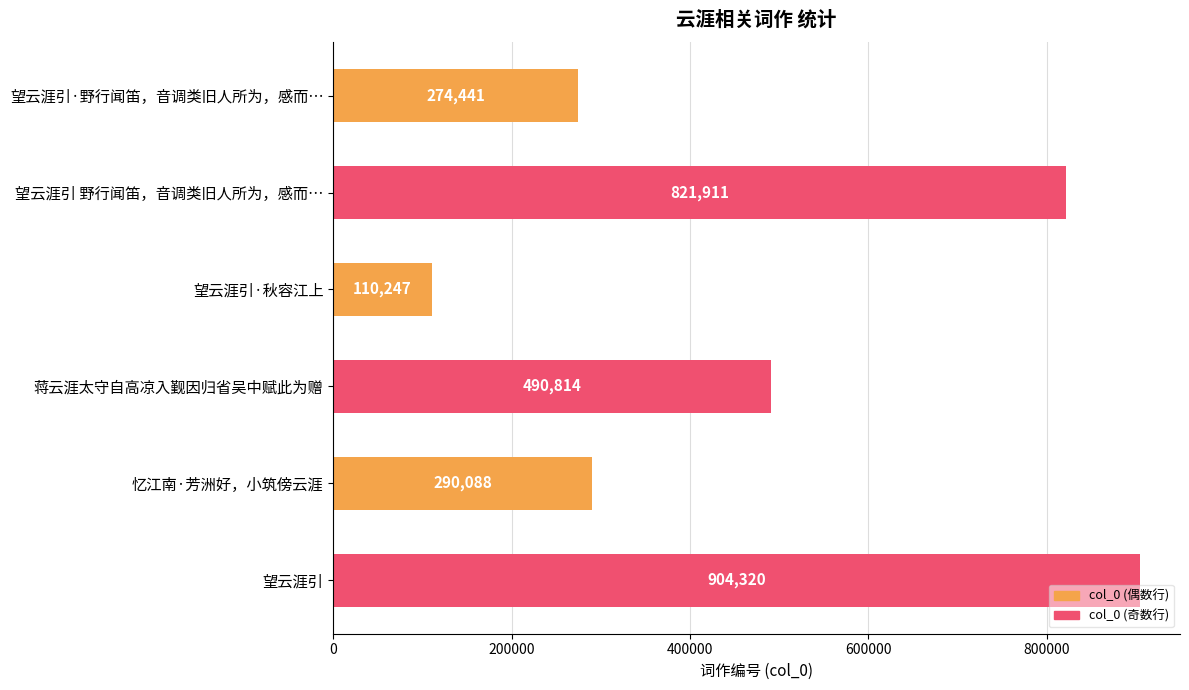

What is the sum of all values?

2891821